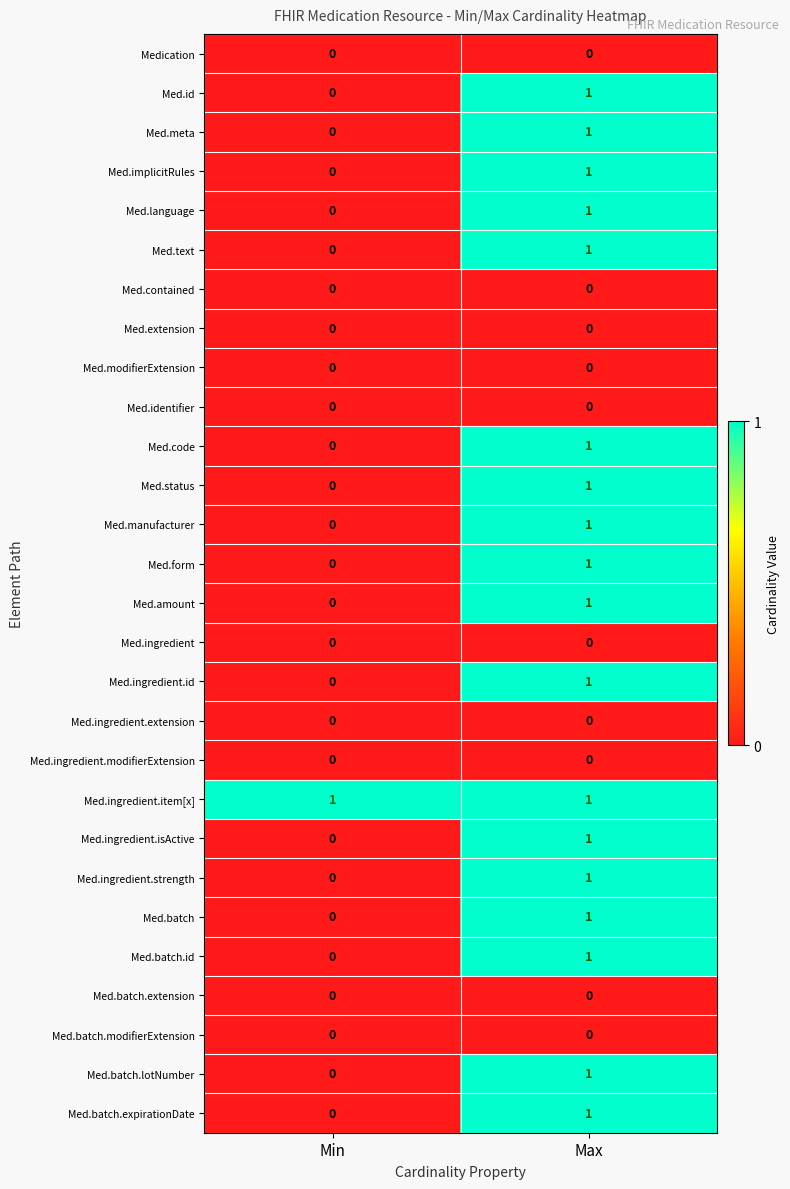

Where is Med.id nearest to the value 0?

Min